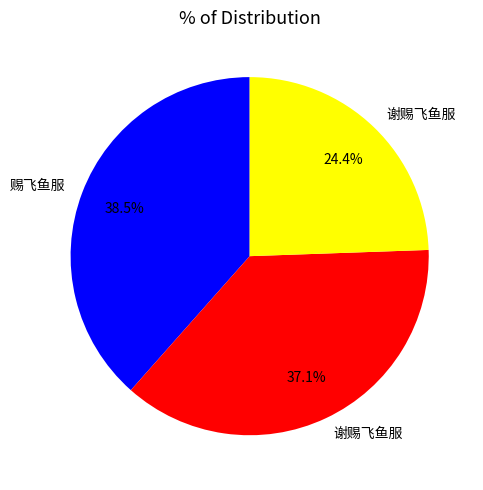

Does any single category account for the majority?

No